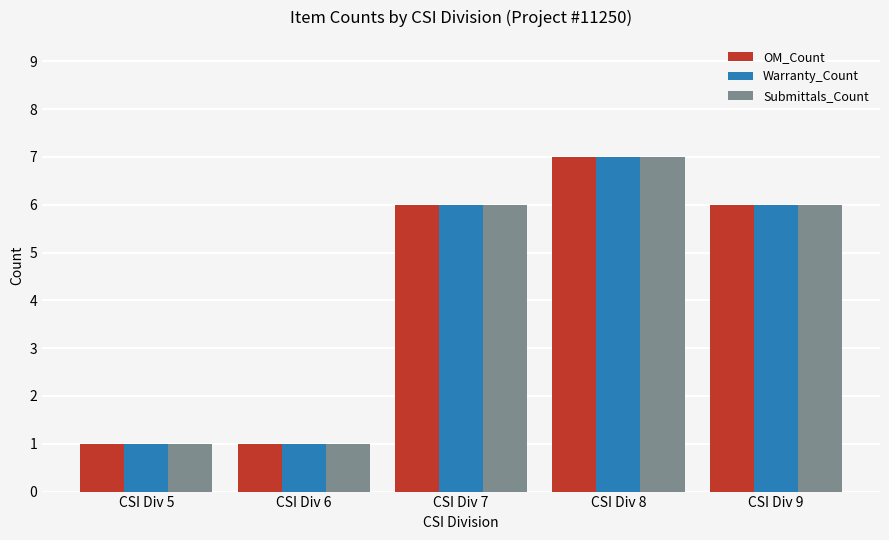

What is the maximum value shown in the chart?

7